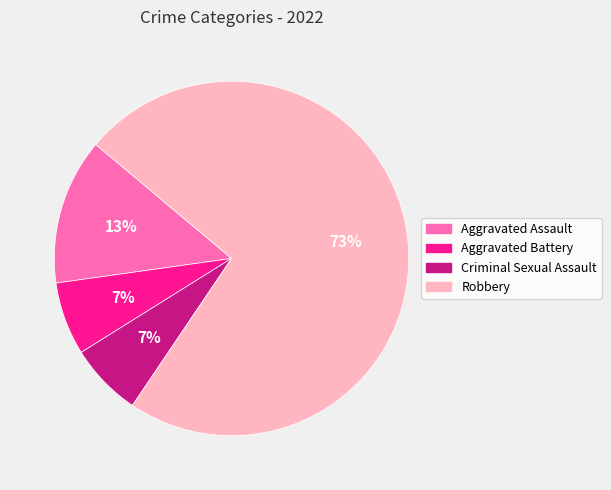

What percentage is the Criminal Sexual Assault slice, to the nearest percent?

7%